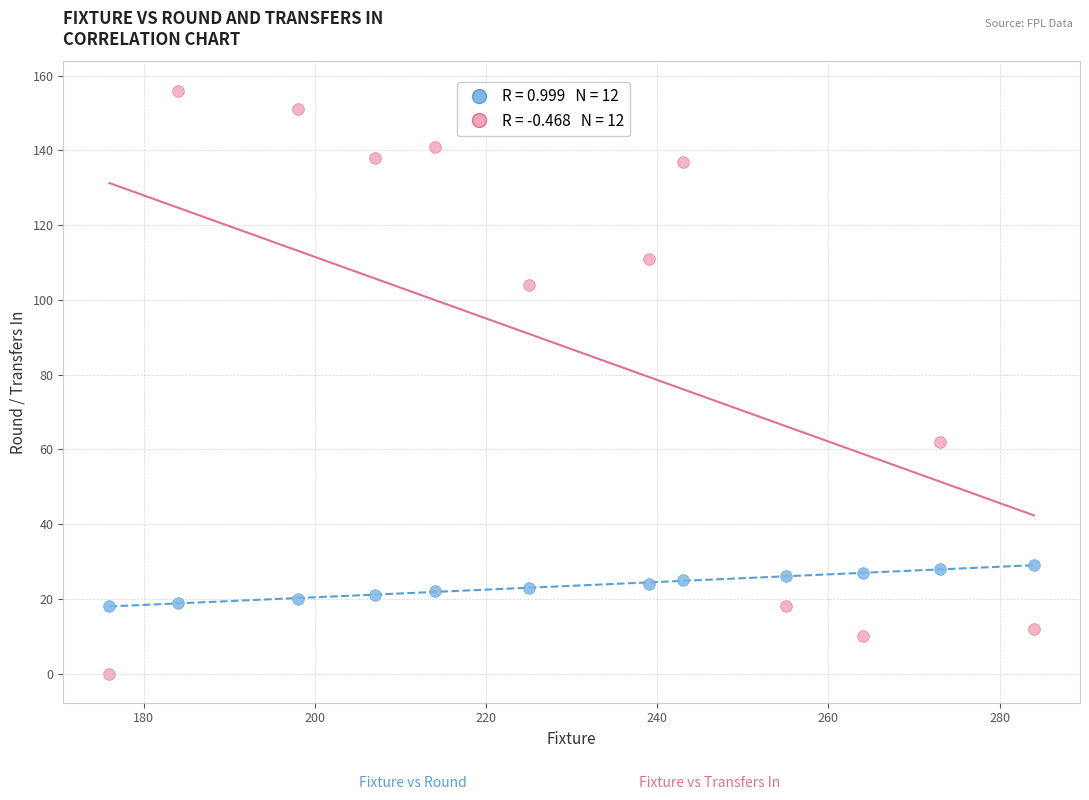

Across all data points, what is the range of Y values (max minus min)?

156